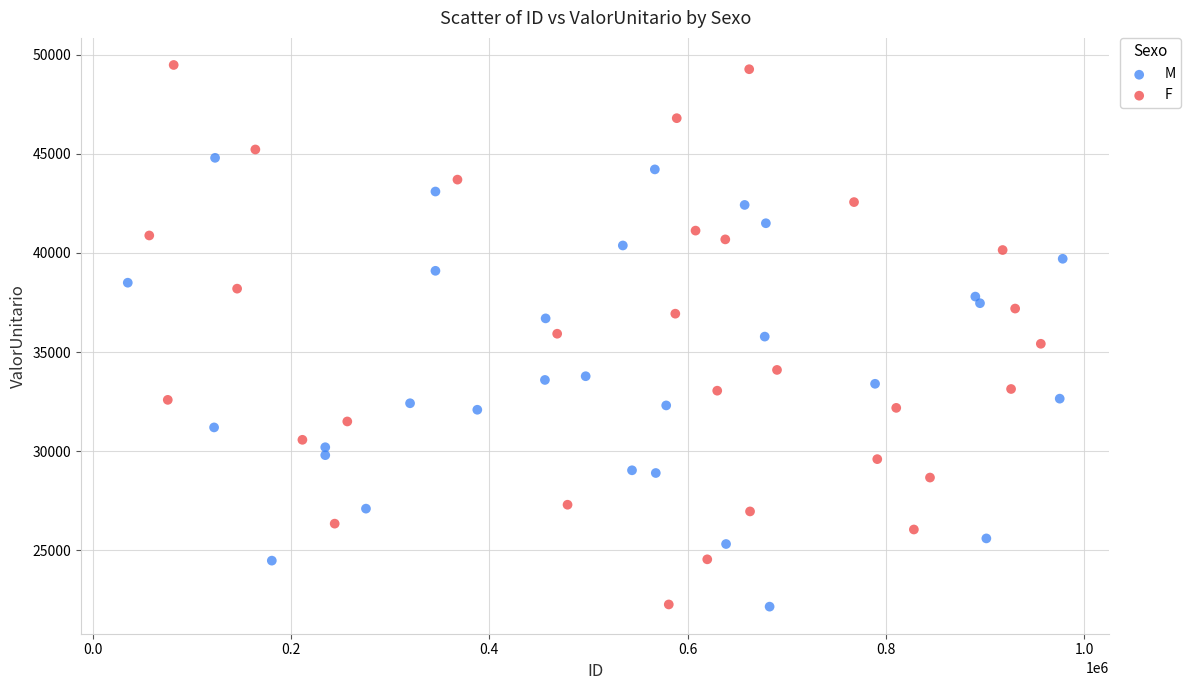

Which series has the largest Y range (max minus min)?

F